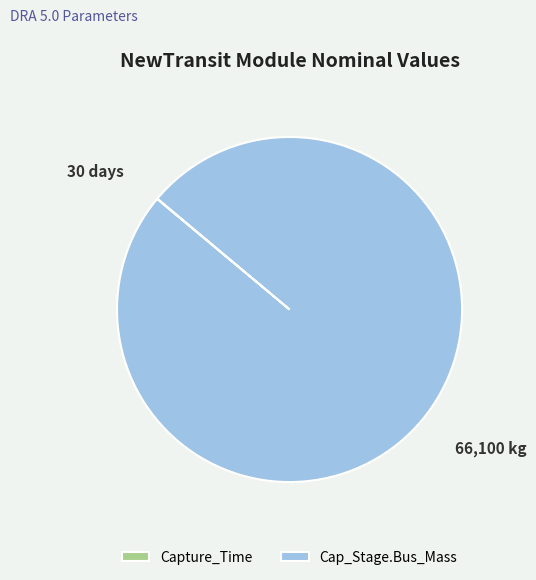

Is it true that Cap_Stage.Bus_Mass is 93% of the pie?

False